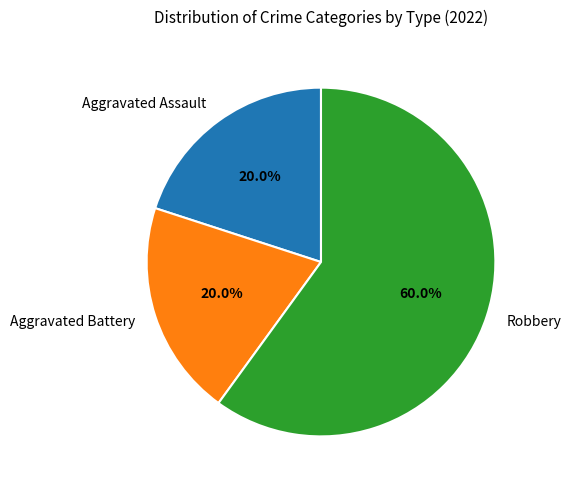

What is the largest slice in the pie chart?

Robbery